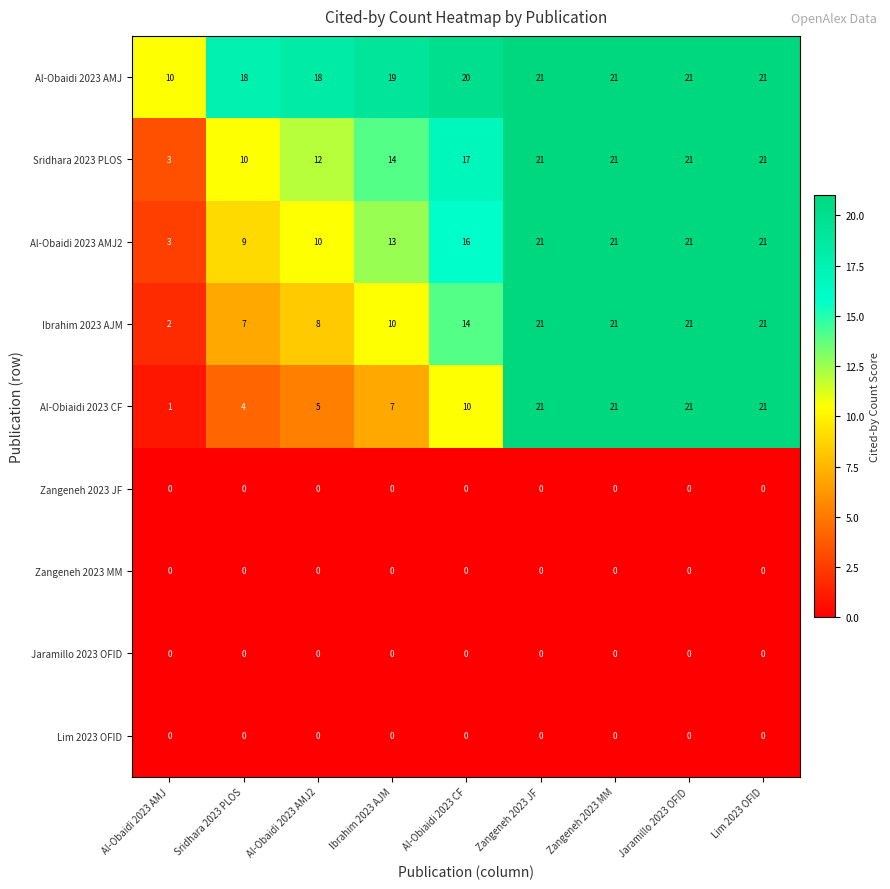

Between Al-Obaidi 2023 AMJ2 and Zangeneh 2023 MM, which series saw the biggest shift?

Al-Obiaidi 2023 CF